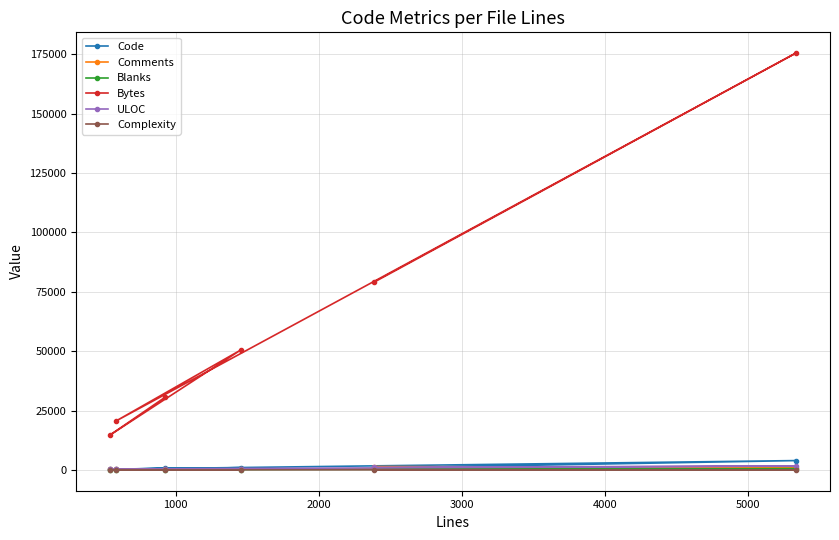

Which series has the largest range (max minus min)?

Bytes